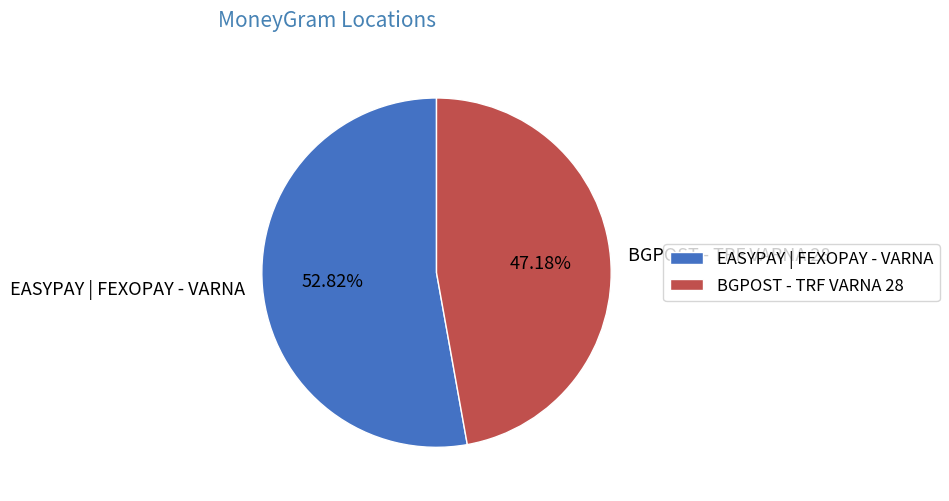

To the nearest percent, what portion does BGPOST - TRF VARNA 28 represent?

47%